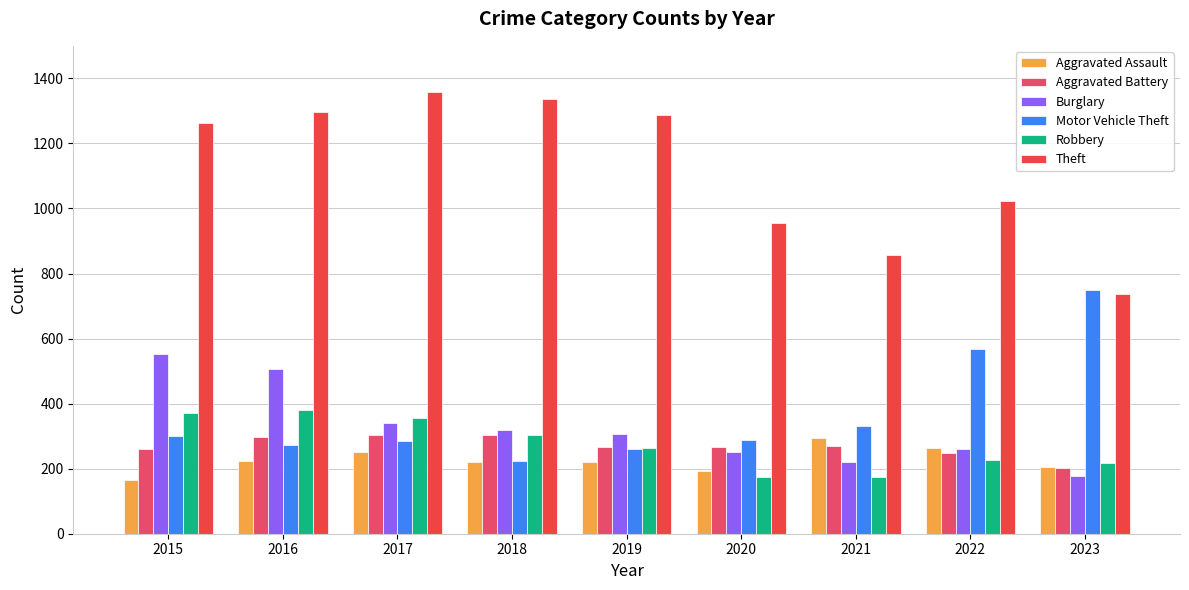

What is the value of the Aggravated Assault bar at the 5th from the left?

220